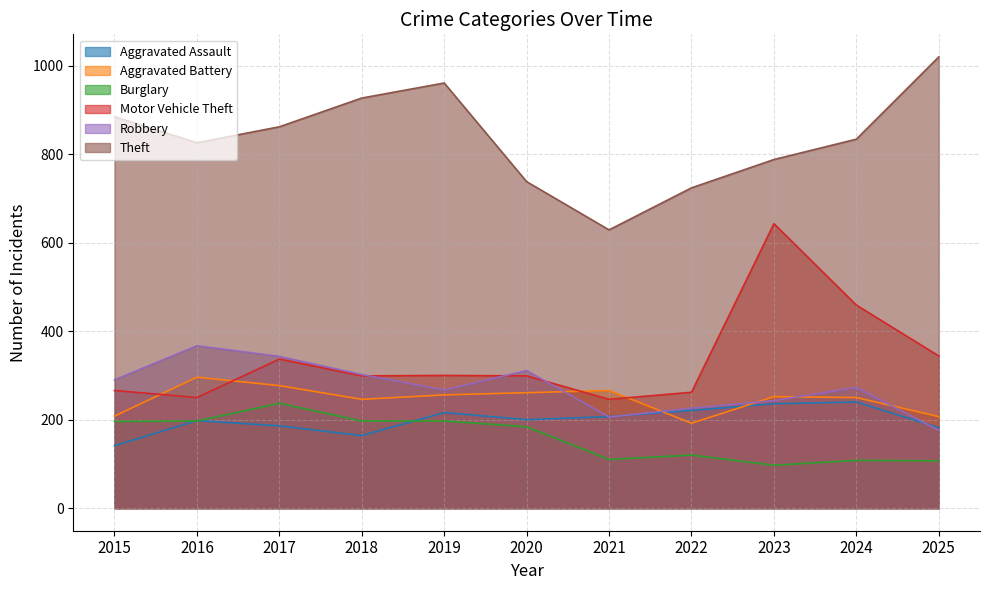

In Motor Vehicle Theft, how many points are higher than both neighbors (excluding endpoints)?

3